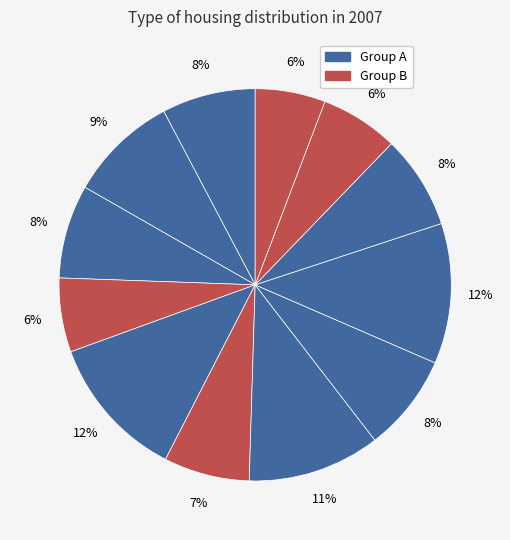

How many slices are in this pie chart?

12